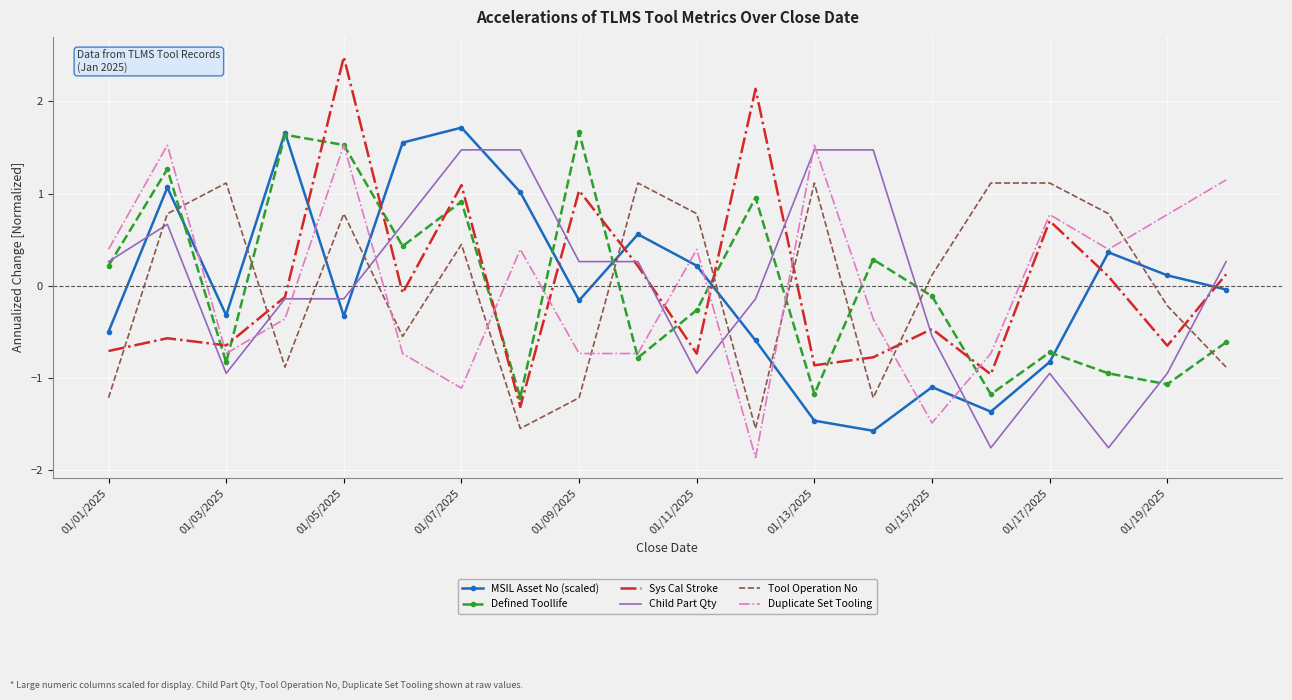

What is the maximum value shown in the chart?

2.5